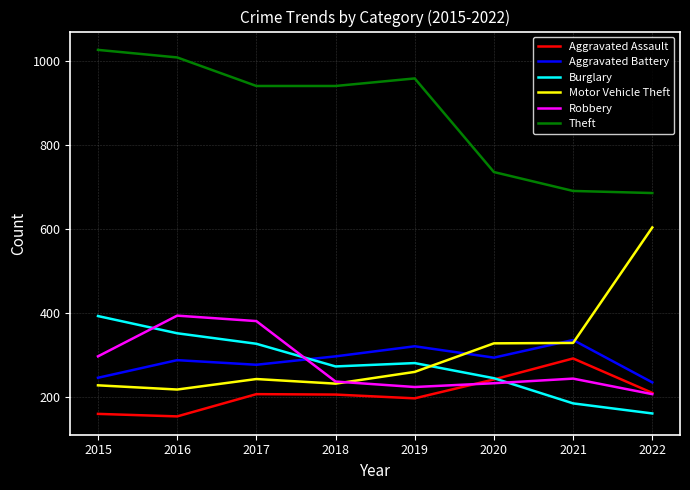

At which label does Robbery first exceed 244?

2015